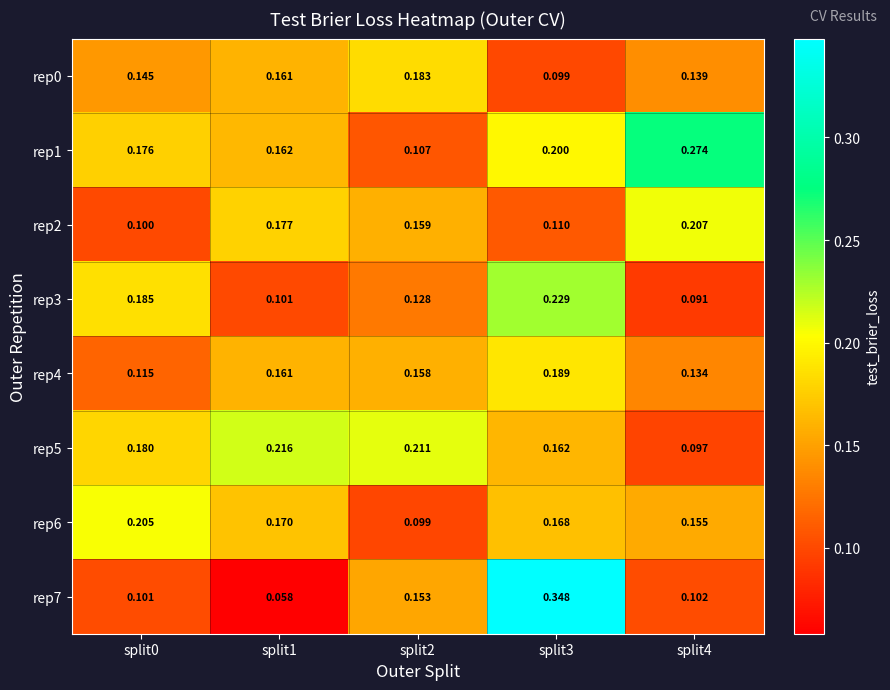

Is the value of rep4 at split0 greater than the value of rep6 at split2?

Yes